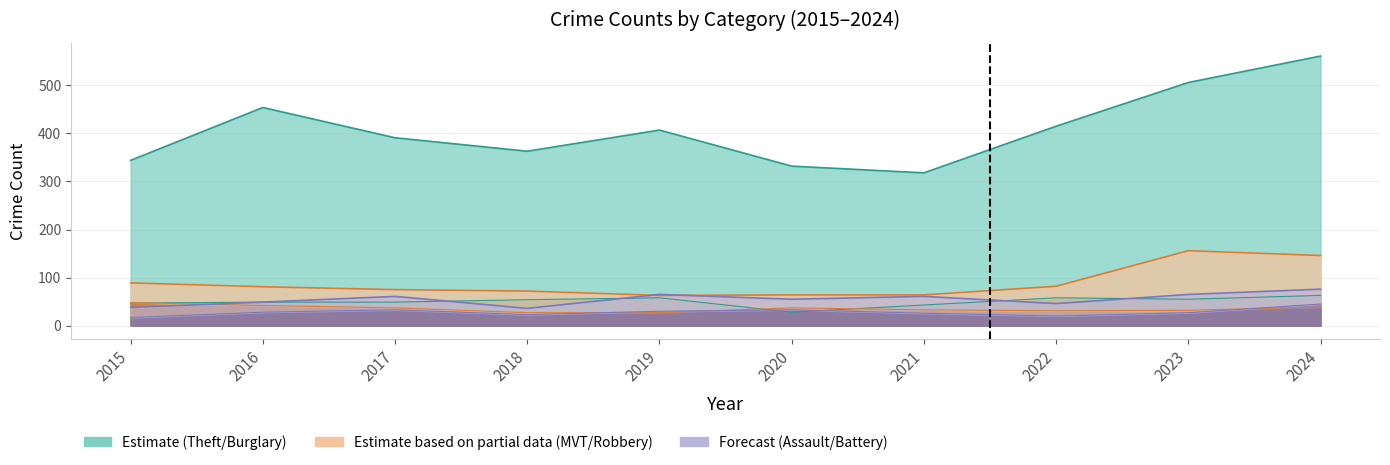

At how many categories does at least one series exceed 308?

10